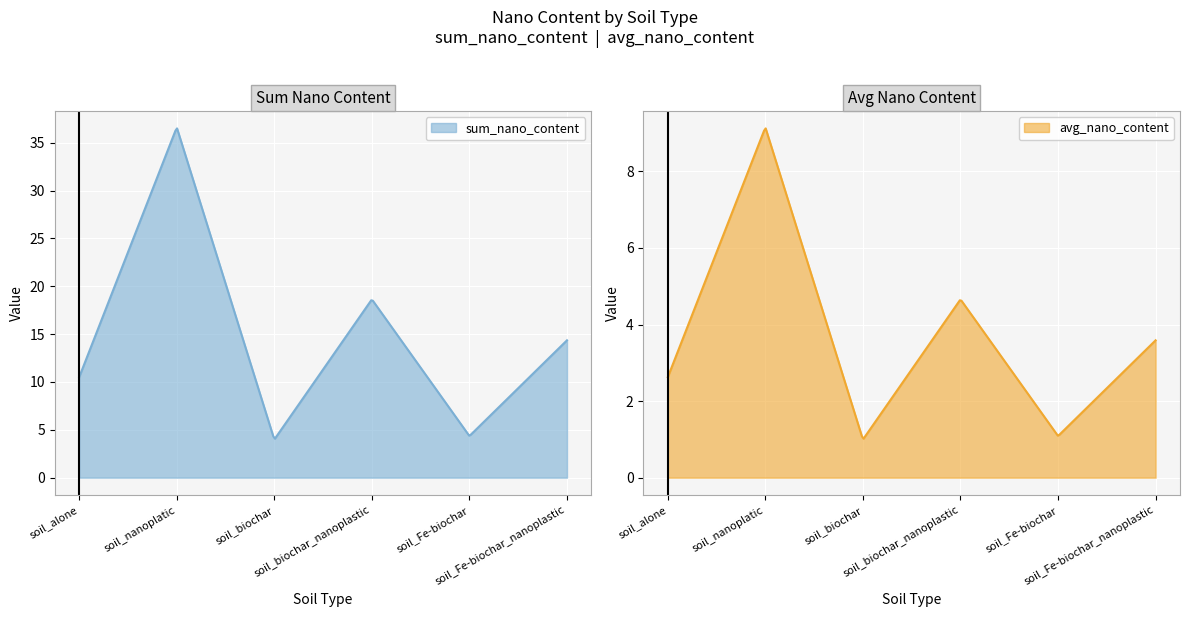

Is it true that avg_nano_content equals 3.6 at soil_Fe-biochar_nanoplastic?

True